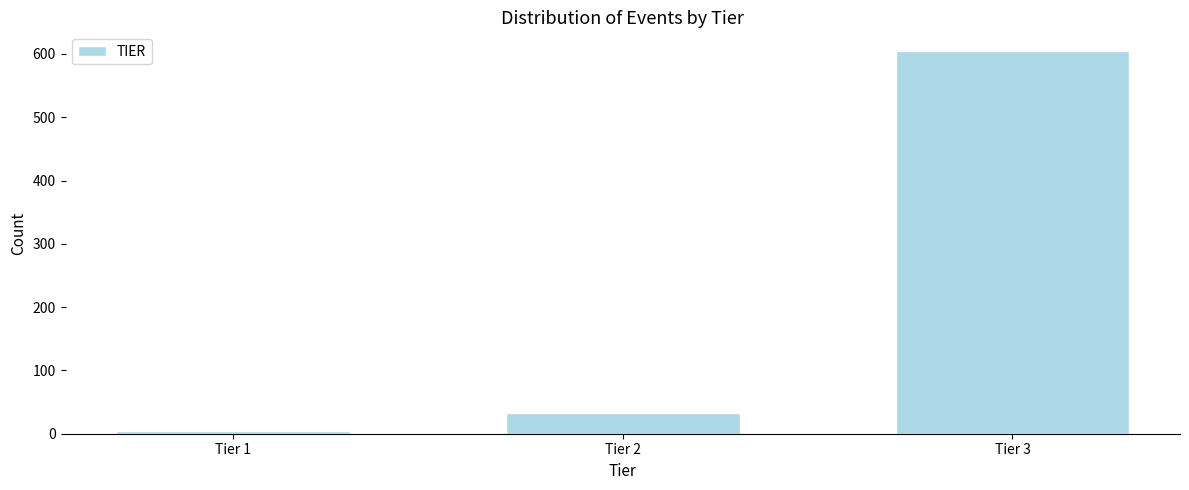

Reading left to right, extract all data points from this chart.

5	33	604